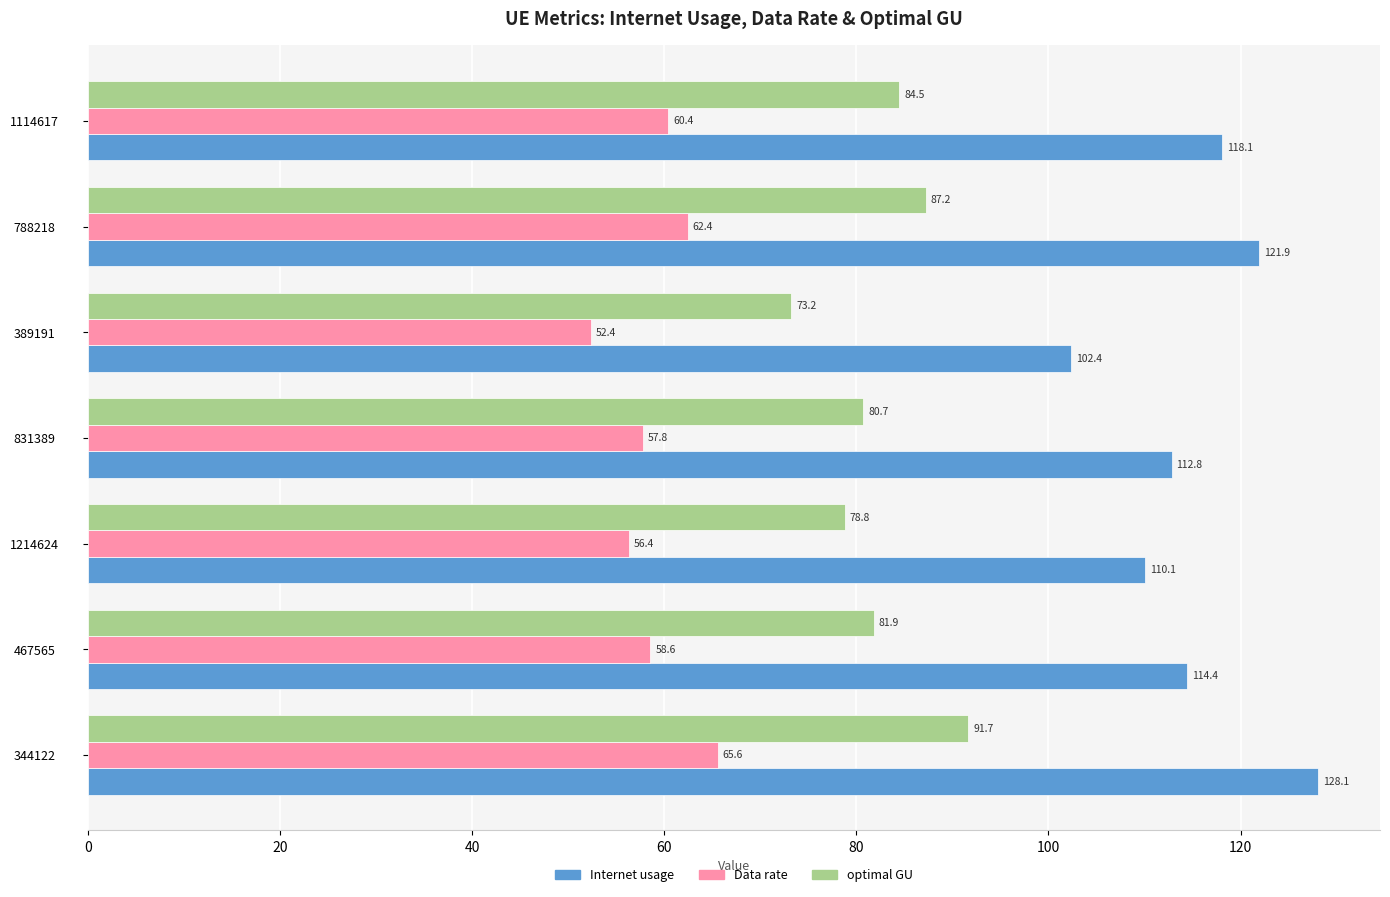

What is the sum of all Internet usage values?

807.8